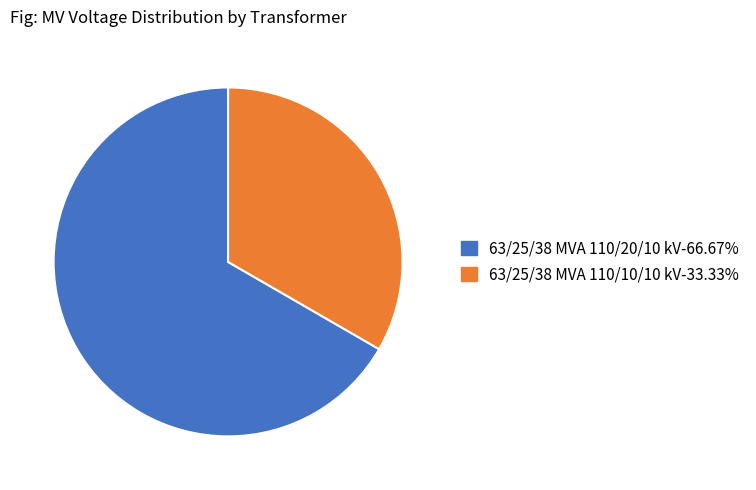

Do 63/25/38 MVA 110/20/10 kV-66.67% and 63/25/38 MVA 110/10/10 kV-33.33% together represent more than half of the pie?

Yes